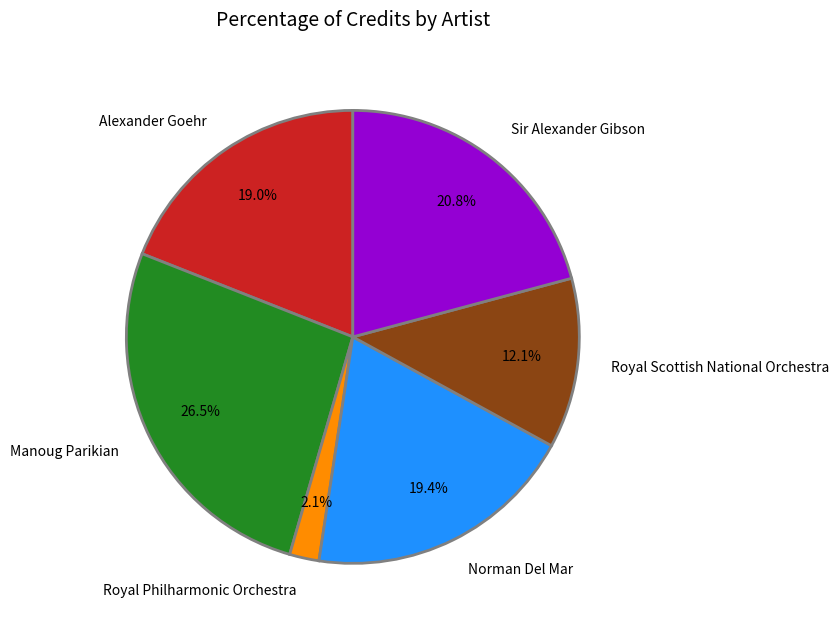

How many segments does this pie chart have?

6